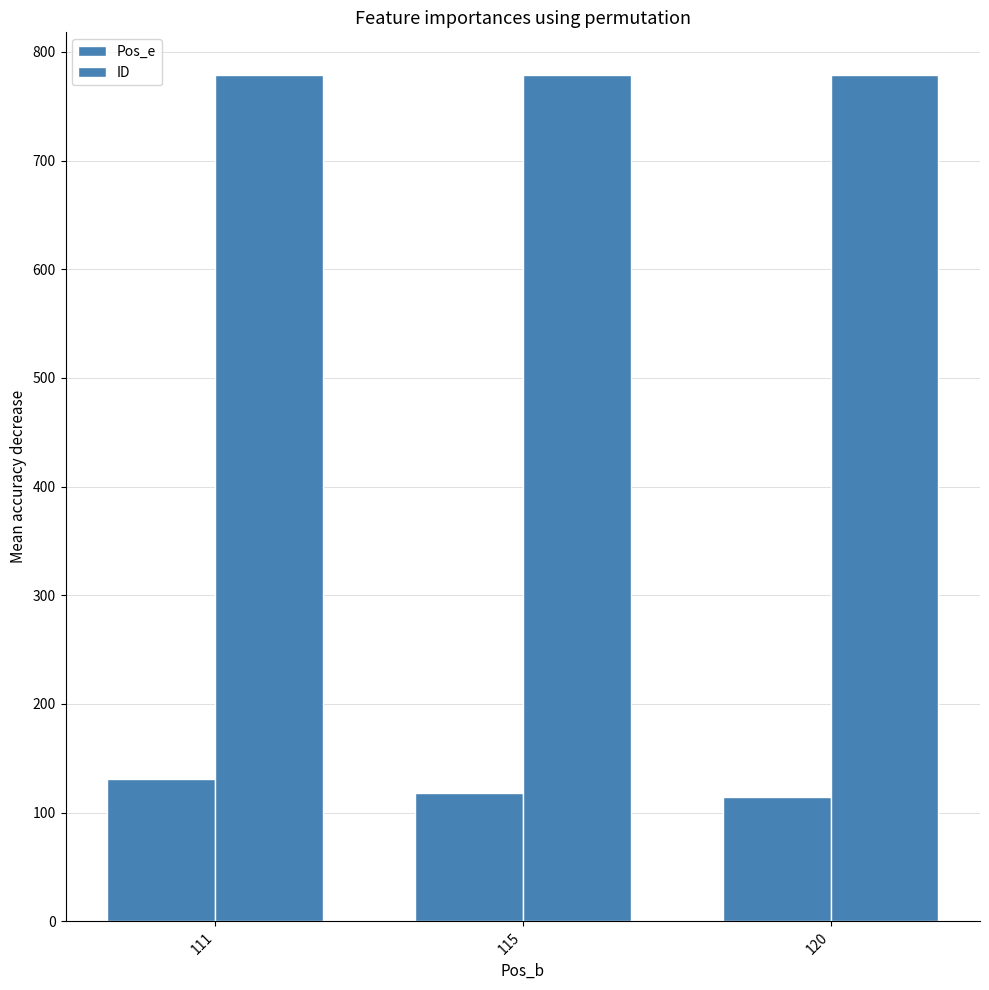

What is the value of the Pos_e bar at the 3rd from the left?

114